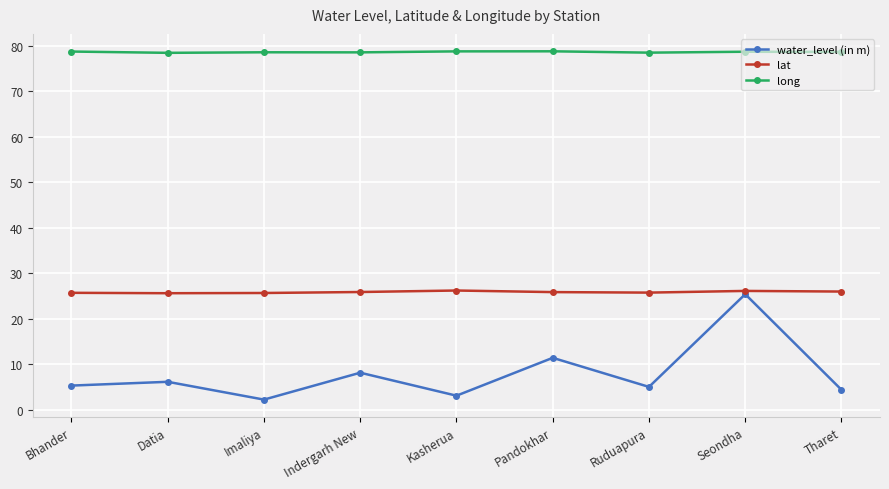

Is it true that long equals 78.8 at Pandokhar?

True